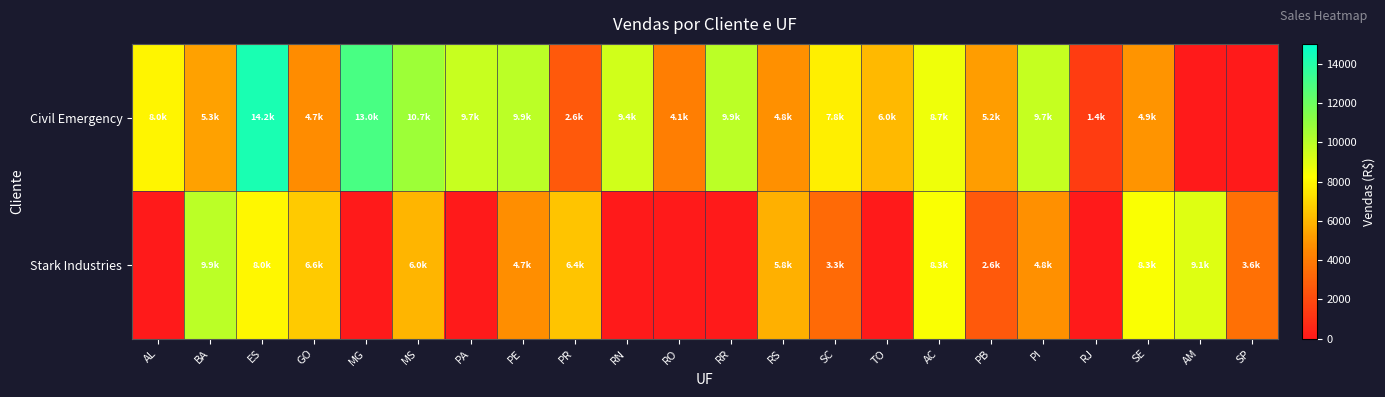

Reading right to left, transcribe all the data shown in this chart.

Civil Emergency: SP=0.0	AM=0.0	SE=4913.2	RJ=1413.5	PI=9687.8	PB=5197.8	AC=8664.9	TO=6045.0	SC=7758.3	RS=4757.3	RR=9934.0	RO=4133.4	RN=9391.3	PR=2597.0	PE=9917.3	PA=9660.9	MS=10673.4	MG=12952.6	GO=4667.6	ES=14245.4	BA=5274.2	AL=7963.1
Stark Industries: SP=3573.8	AM=9053.8	SE=8345.8	RJ=0.0	PI=4804.6	PB=2609.7	AC=8324.9	TO=0.0	SC=3282.9	RS=5799.3	RR=0.0	RO=0.0	RN=0.0	PR=6397.7	PE=4713.6	PA=0.0	MS=5953.3	MG=0.0	GO=6597.9	ES=7979.4	BA=9940.3	AL=0.0